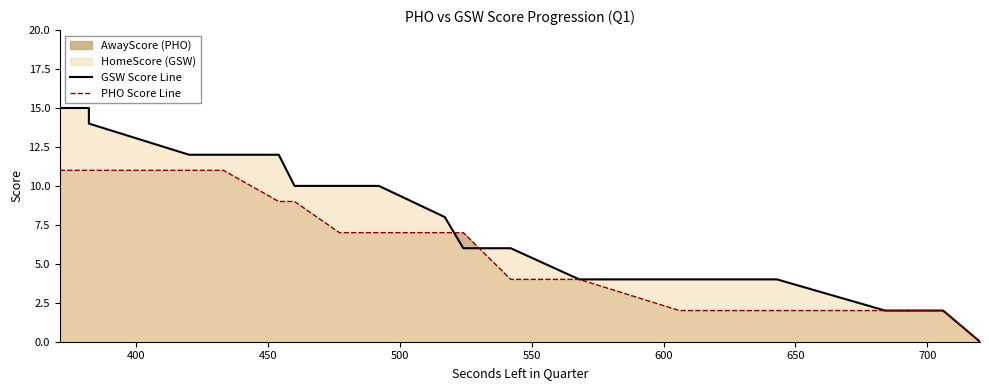

How many data points in GSW Score Line are less than 8?

10